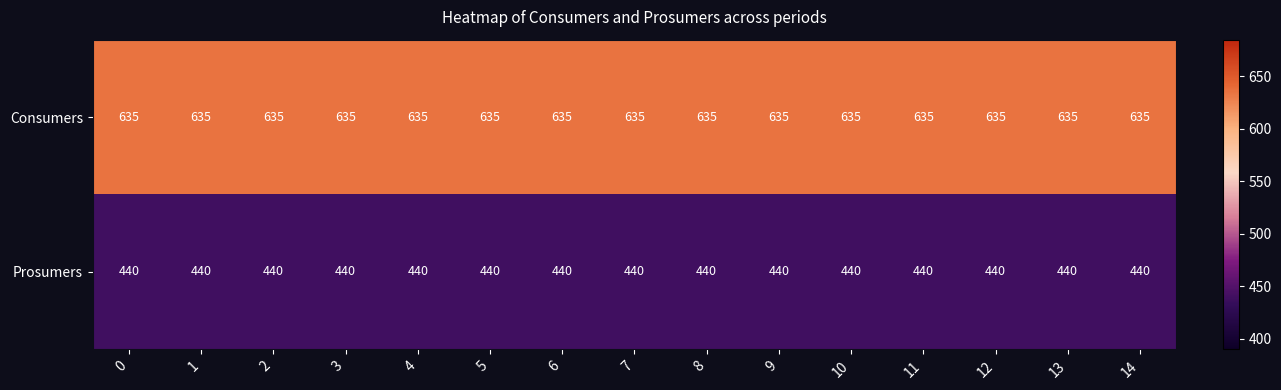

List the series in order of their overall mean, highest first.

Consumers, Prosumers